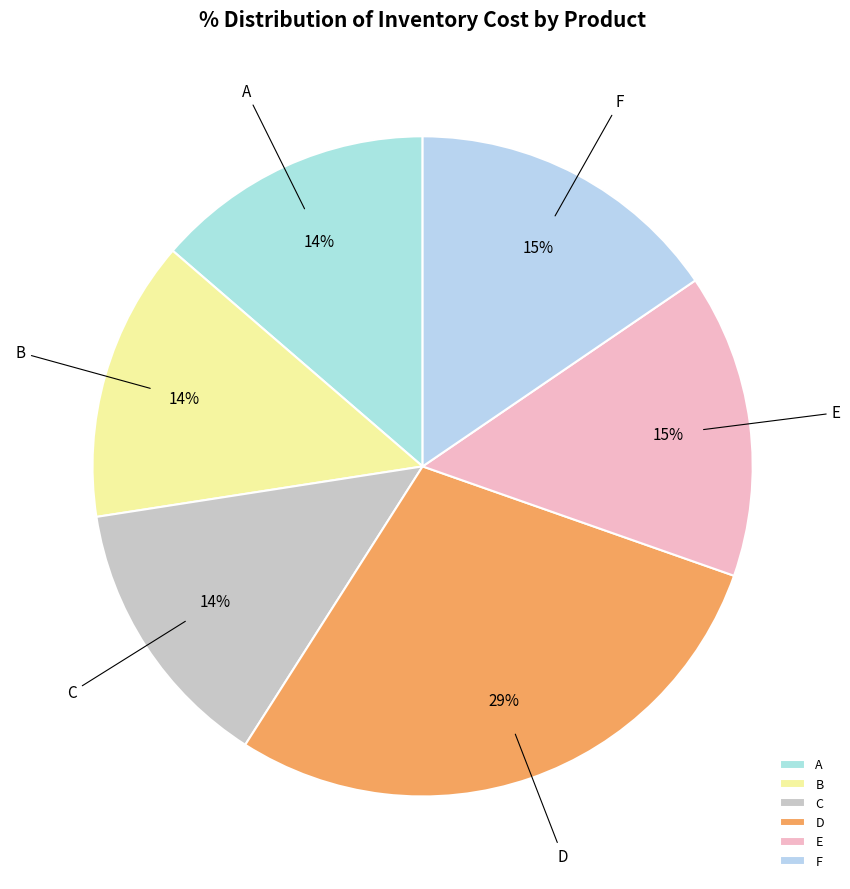

What percentage is the B slice, to the nearest percent?

14%